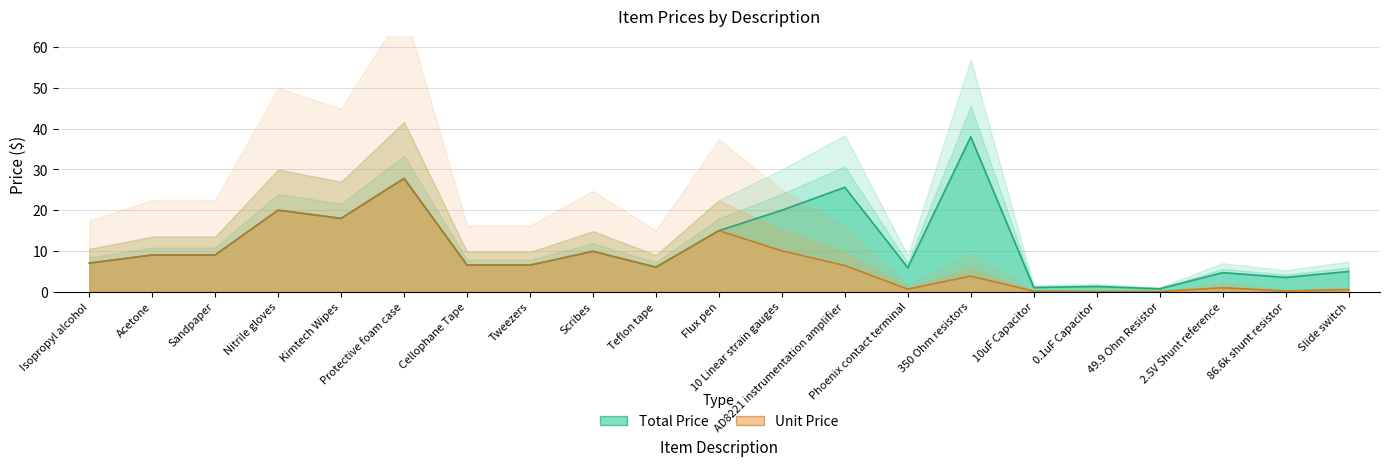

Rank the series at Phoenix contact terminal from lowest to highest value.

unit_price, total_price